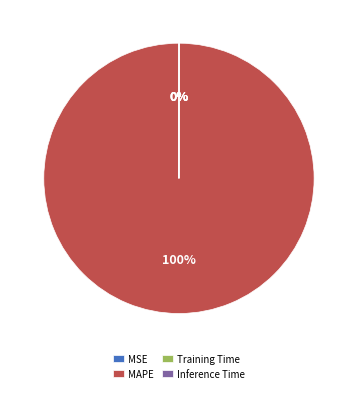

To the nearest percent, what is the average slice percentage?

25%